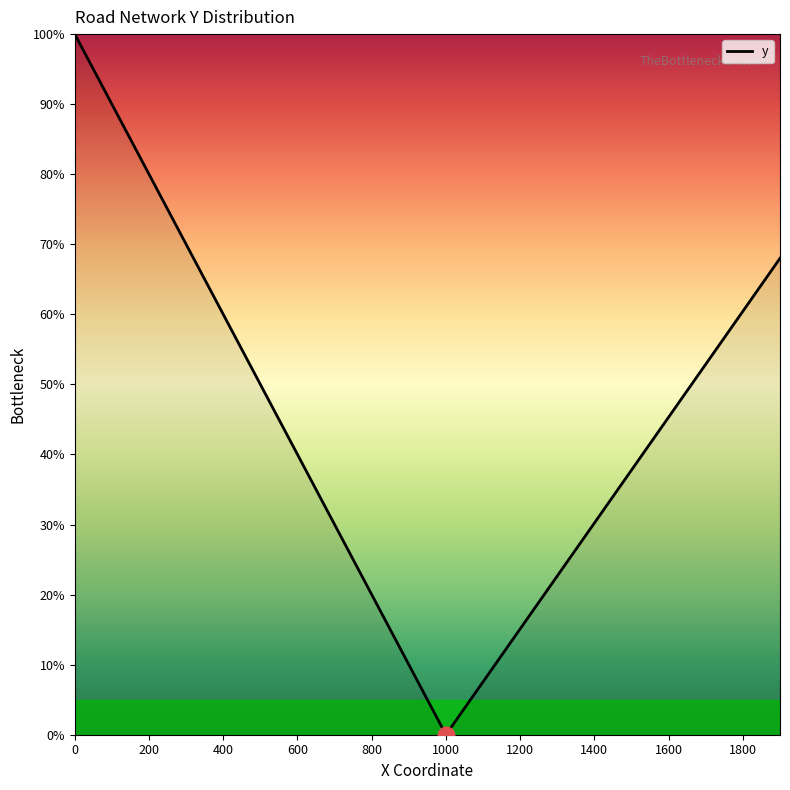

What is the maximum value shown in the chart?

100.0